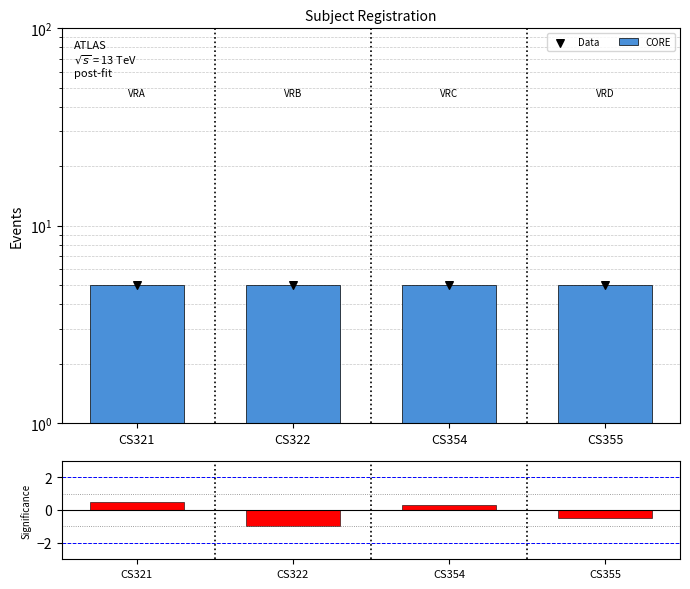

At how many categories does at least one series exceed 2?

4